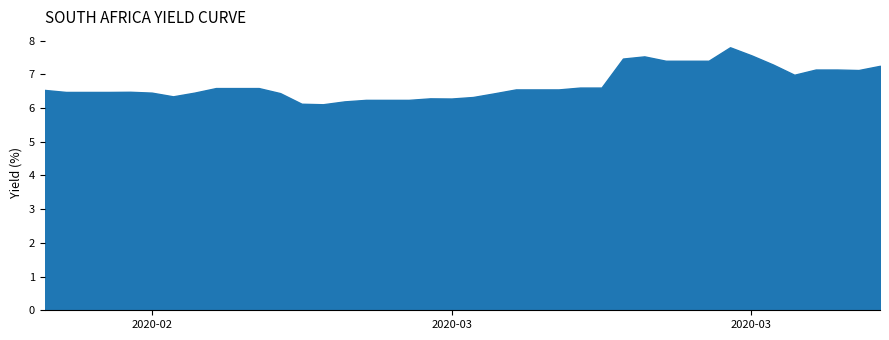

What is the sum of the South Africa 20Y values at 30 and 22?

23.7